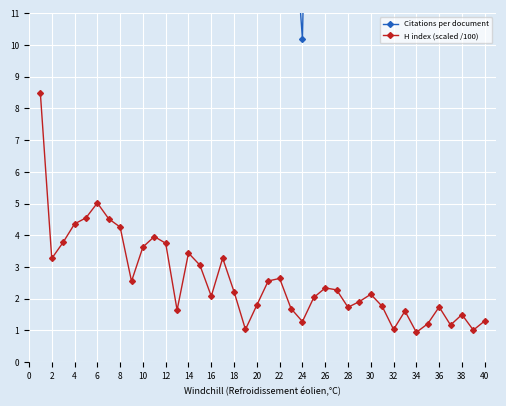

What is the difference between the H index (scaled /100) values at 32 and 28?

0.7